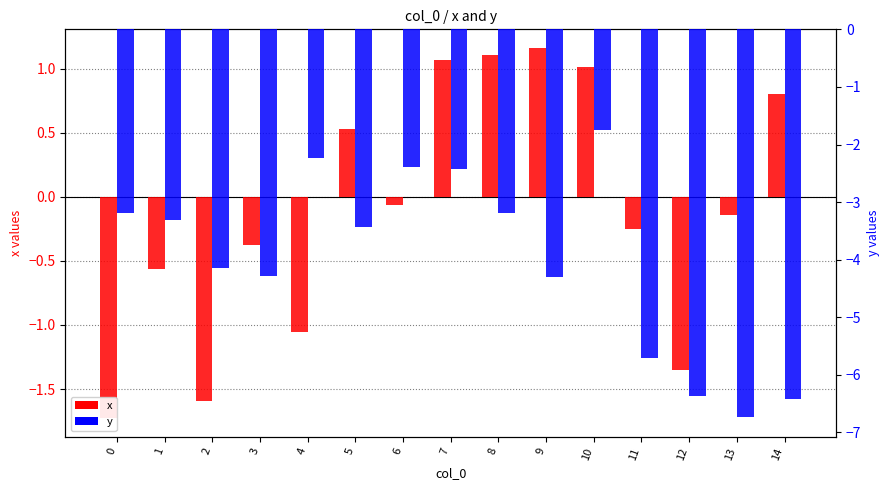

Is it true that x equals -1.4 at 12?

True